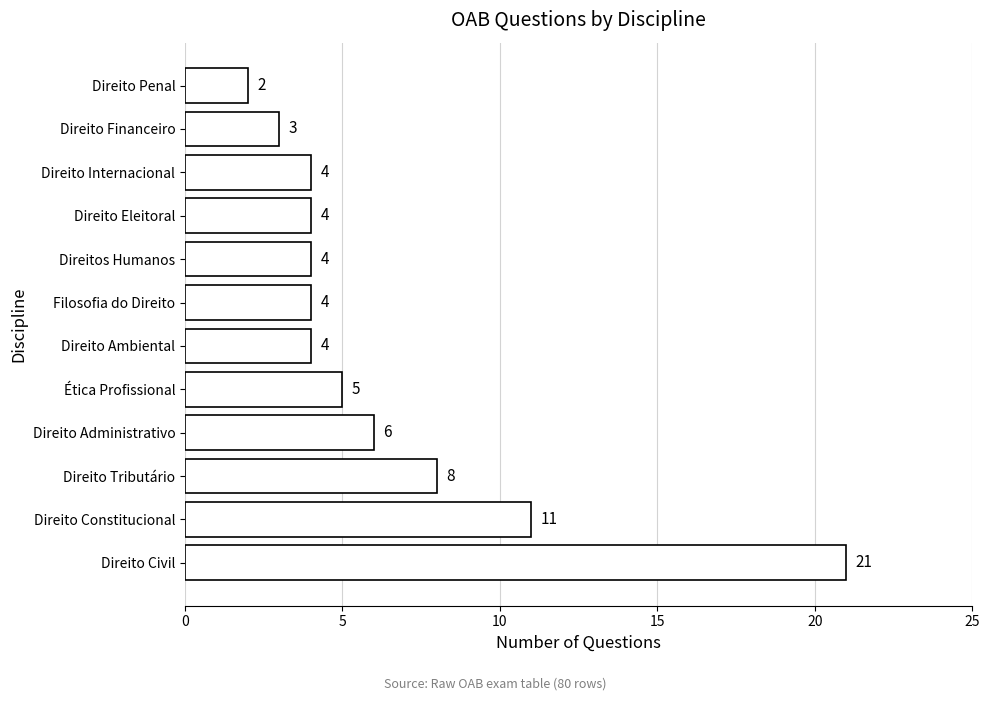

Read the value at Direito Tributário.

8